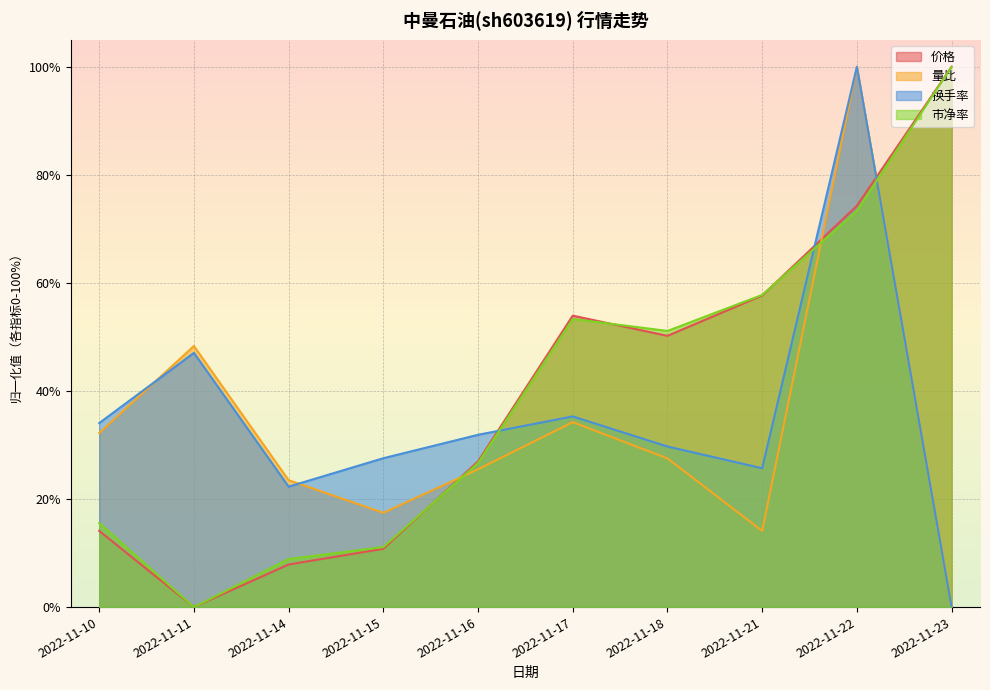

At which category is the sum across all series the highest?

2022-11-22